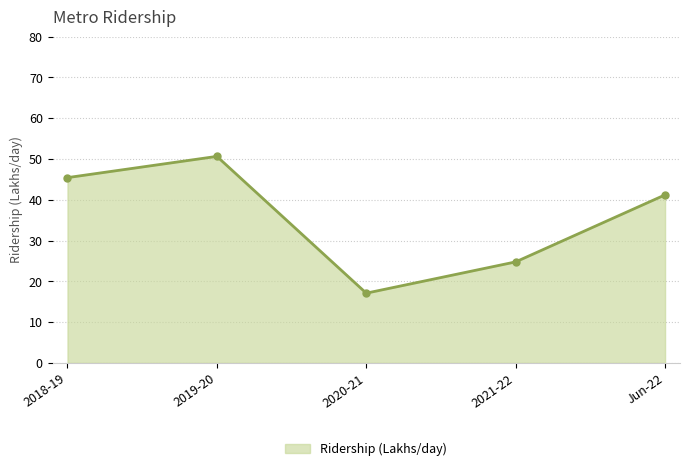

Which has a higher value, 2021-22 or Jun-22?

Jun-22